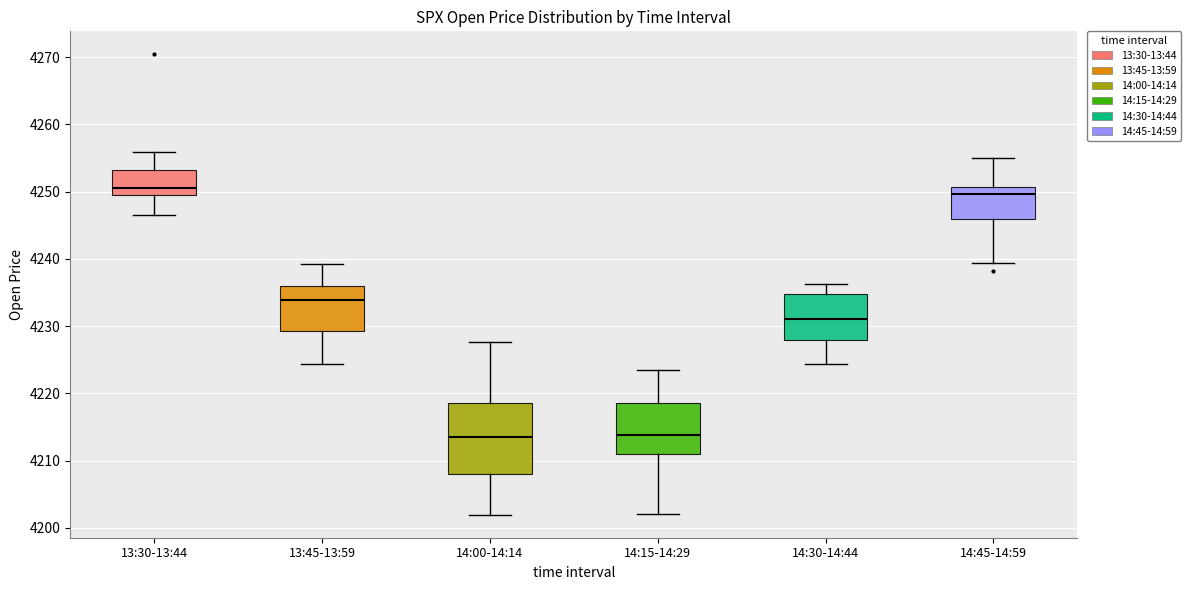

Comparing the boxes themselves (not the whiskers), which one is the tallest?

14:00-14:14